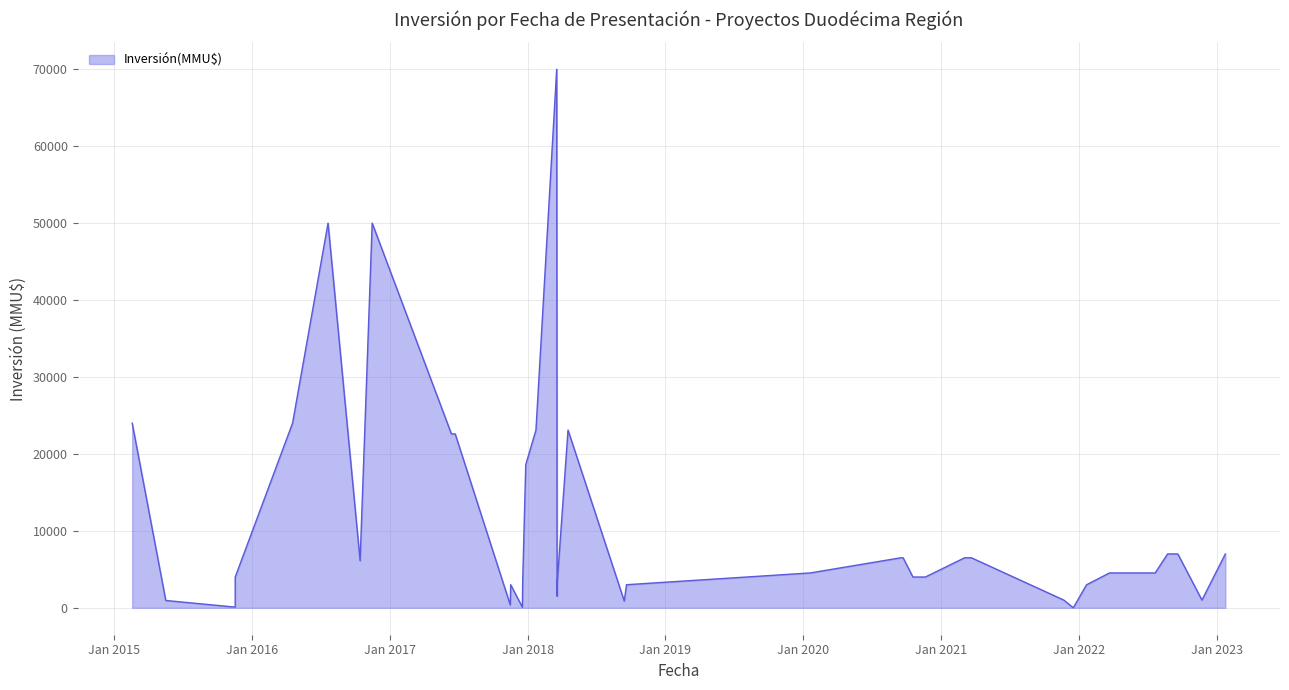

List the labels in order of value, largest first.

19/03/2018, 15/11/2016, 21/07/2016, 18/04/2016, 18/02/2015, 18/04/2018, 23/01/2018, 23/06/2017, 13/06/2017, 27/12/2017, 24/01/2023, 20/09/2022, 24/08/2022, 22/03/2021, 04/03/2021, 22/09/2020, 16/09/2020, 14/10/2016, 22/07/2022, 12/07/2022, 24/06/2022, 23/03/2022, 20/01/2020, 20/11/2020, 18/10/2020, 18/11/2015, 19/12/2017, 20/09/2018, 20/03/2018, 17/11/2017, 21/01/2022, 20/03/2018, 23/11/2022, 22/11/2021, 18/05/2015, 14/09/2018, 16/11/2017, 18/11/2015, 18/12/2017, 17/12/2021